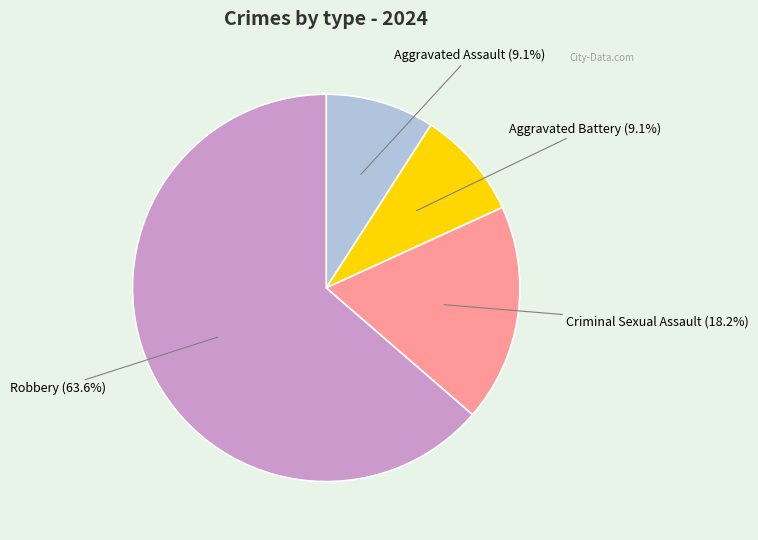

Is there a majority slice in this chart?

Yes